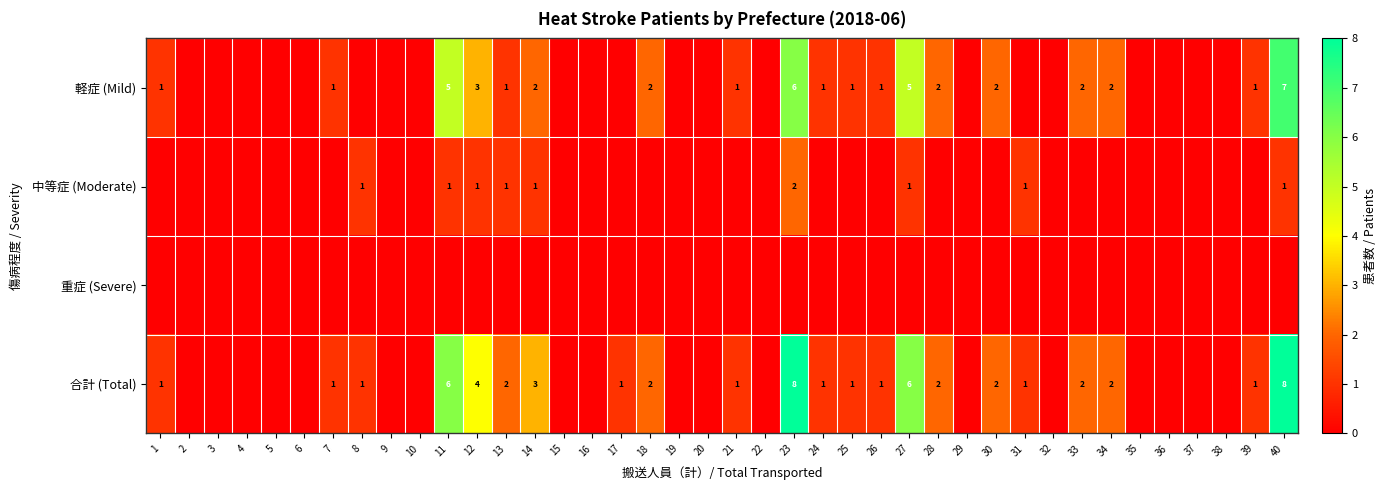

Is the value of 中等症 (Moderate) at 8 greater than the value of 軽症 (Mild) at 30?

No